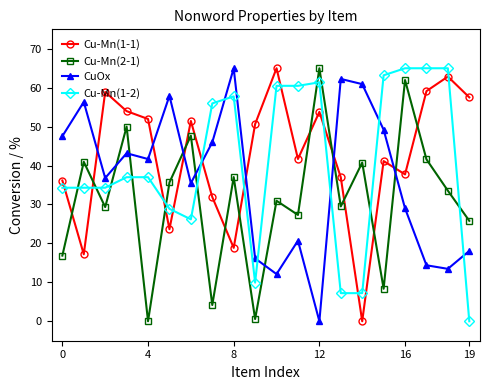

True or false: CuOx and Cu-Mn(1-1) cross at least once.

True